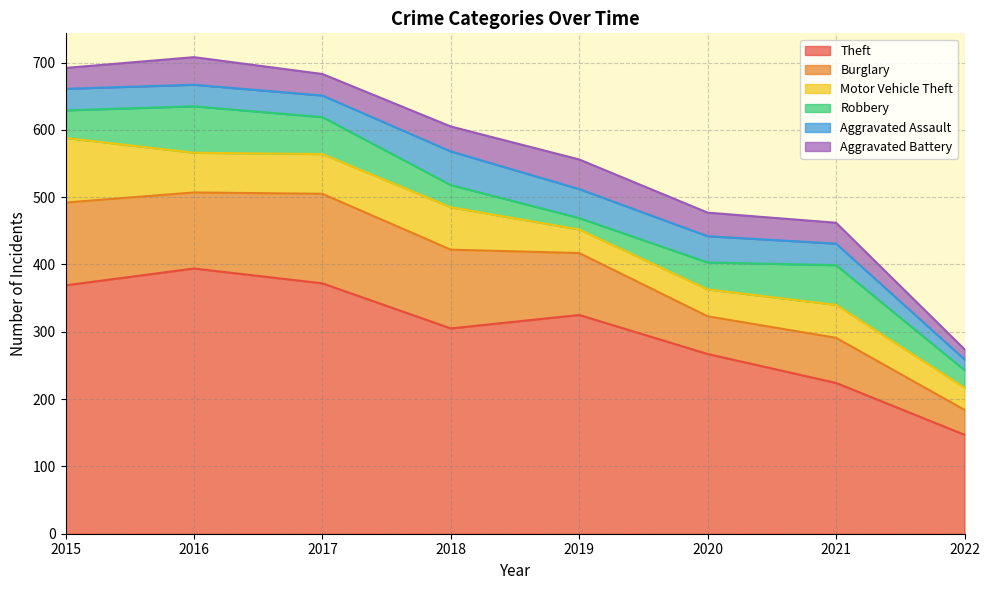

Does the chart have visible grid lines?

Yes